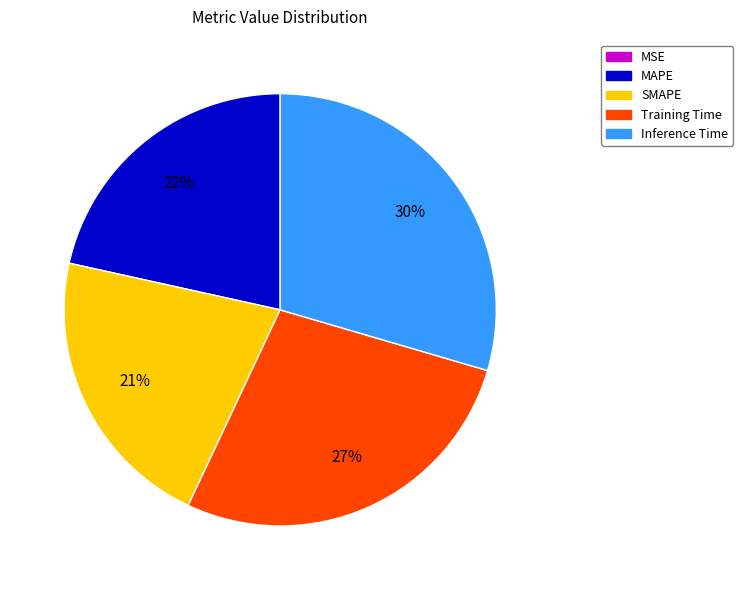

To the nearest percent, what is the average slice percentage?

20%